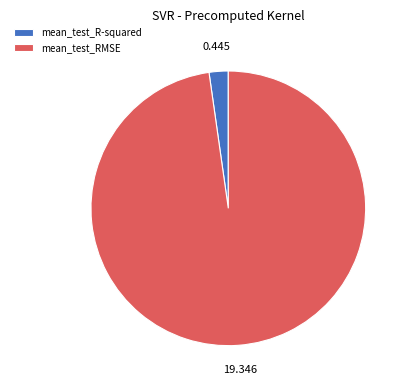

Rank the categories by value from highest to lowest.

mean_test_RMSE, mean_test_R-squared